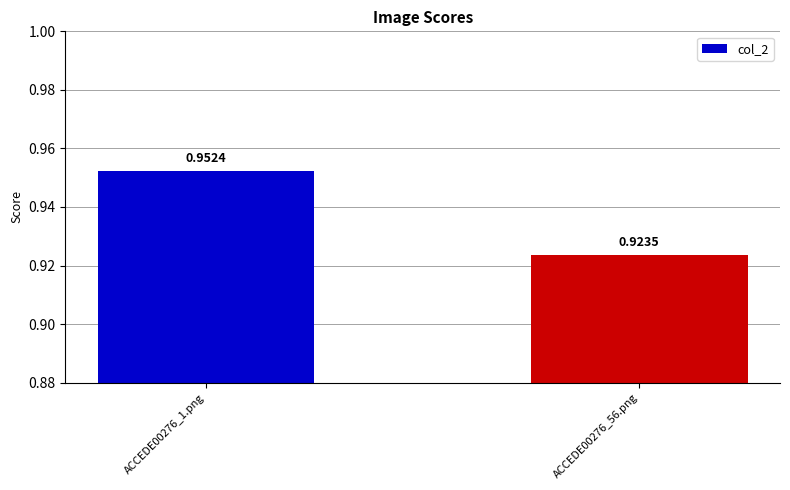

Which has a higher value, ACCEDE00276_56.png or ACCEDE00276_1.png?

ACCEDE00276_1.png